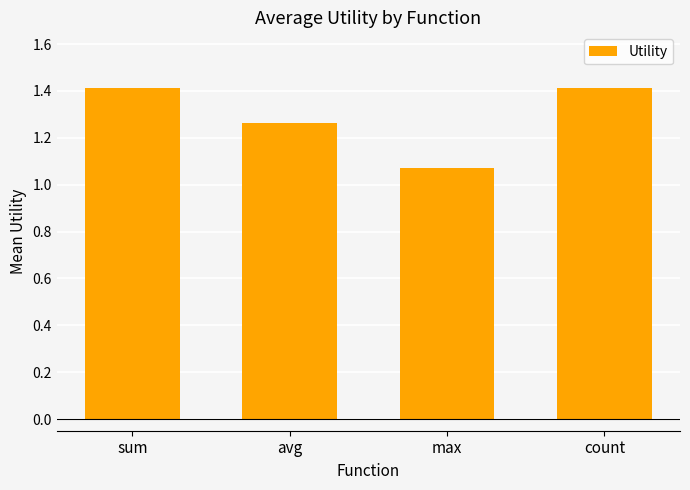

What is the label of the 2nd bar from the right?

max